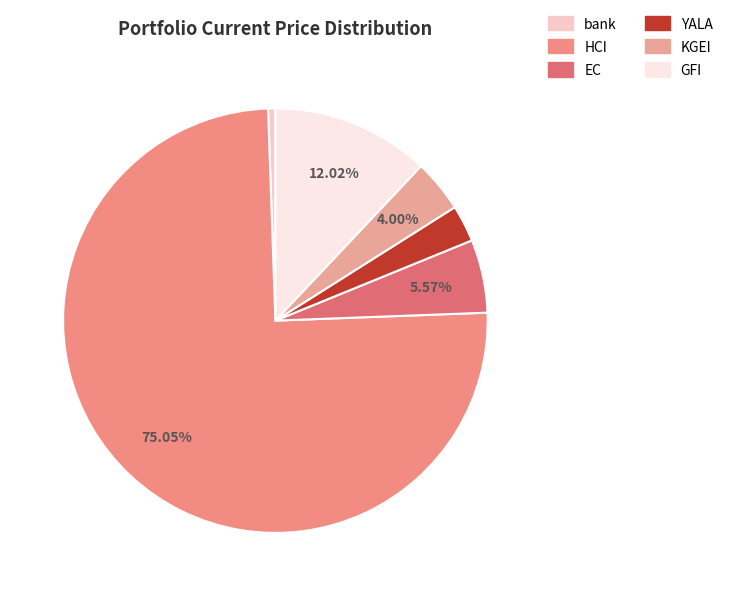

How many segments does this pie chart have?

6